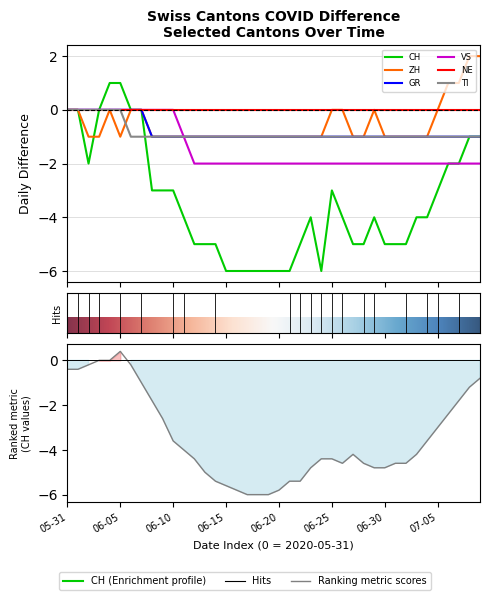

Which label corresponds to the largest value in the chart?

2020-07-08